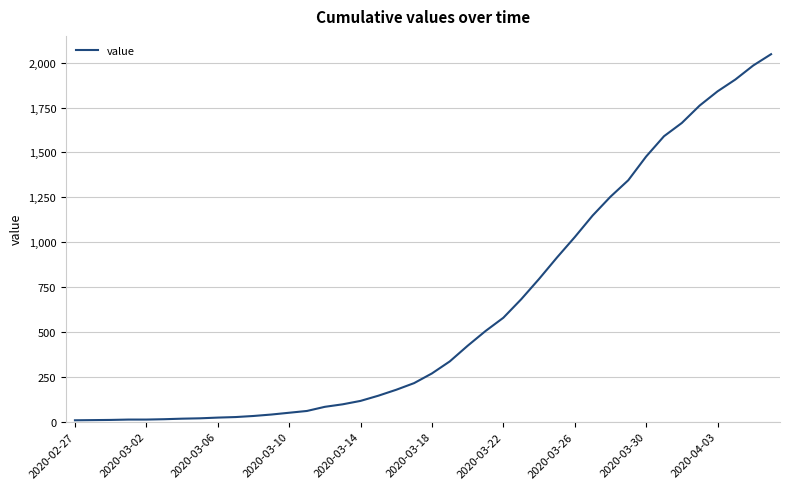

What is the greatest value displayed?

2047